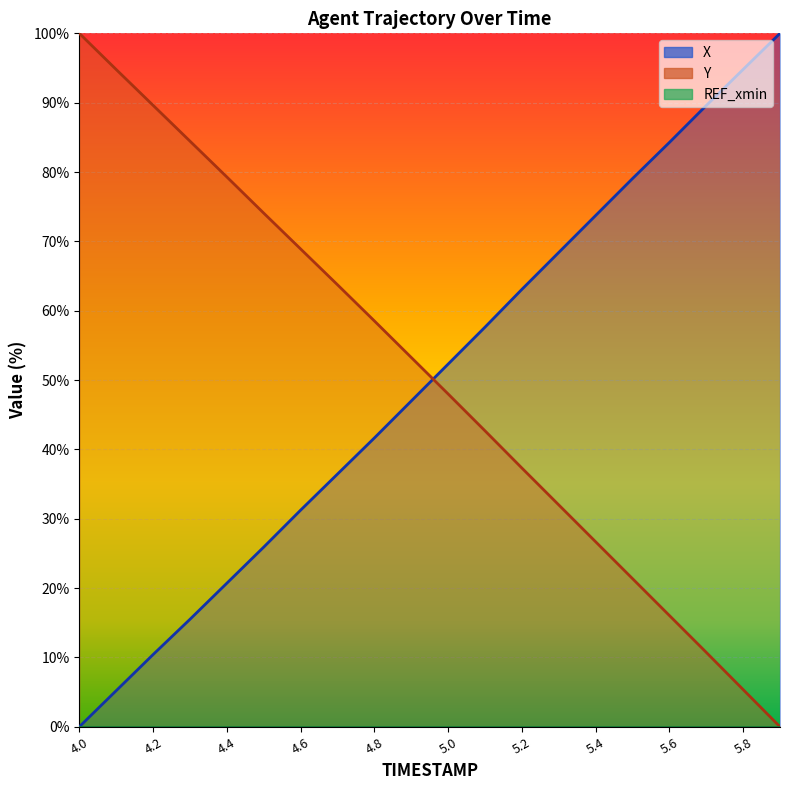

What is the value of the X point at the 17th from the left?

84.3